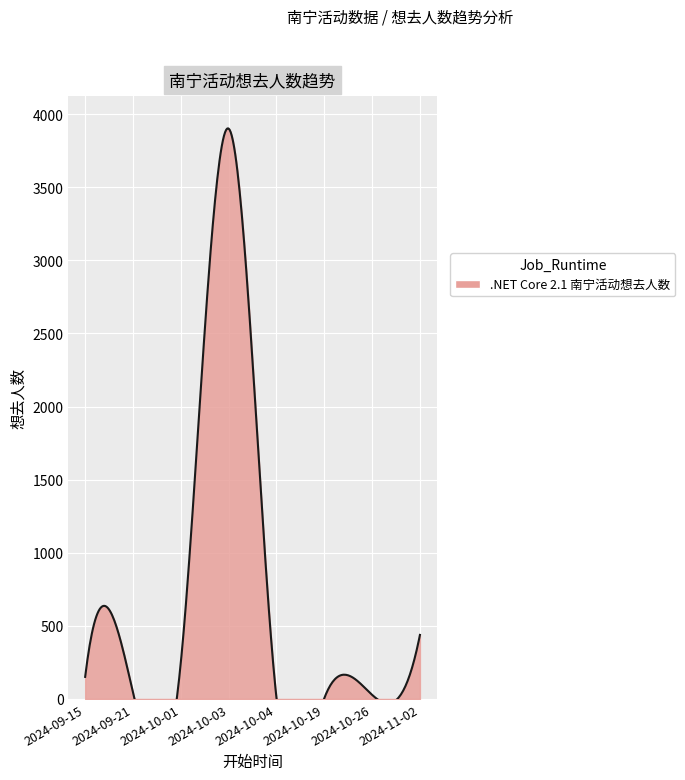

What is the difference between the maximum and minimum values?

3896